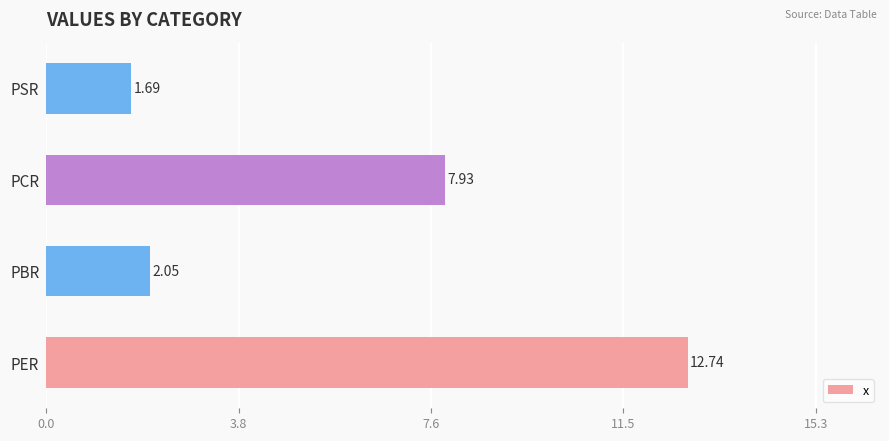

List the labels in order of value, largest first.

PER, PCR, PBR, PSR